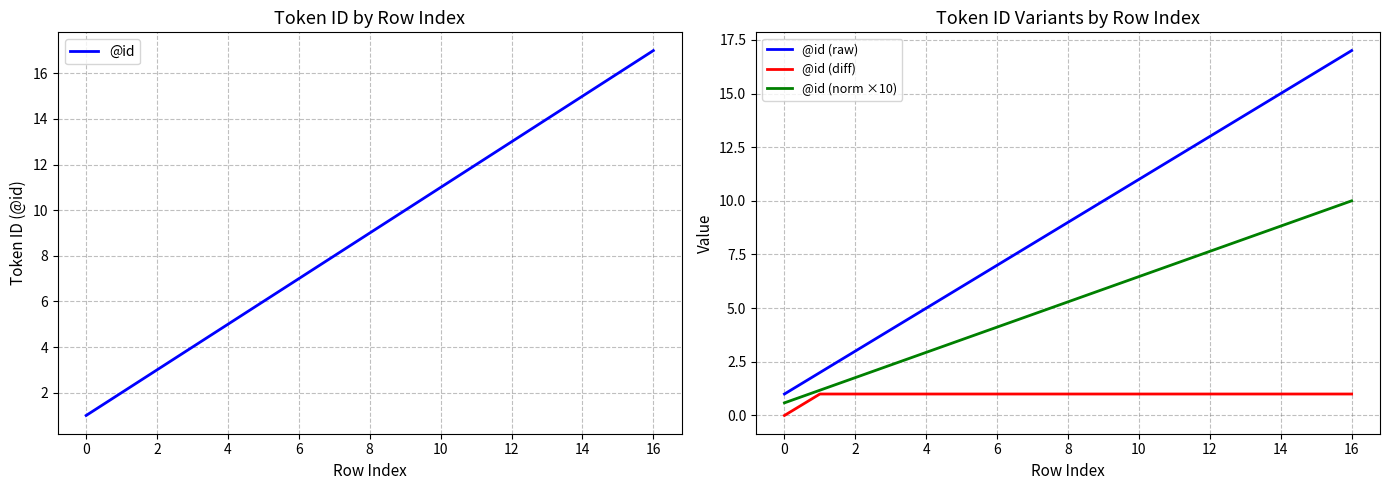

Is it true that @id (raw) equals 5.2 at 12?

False